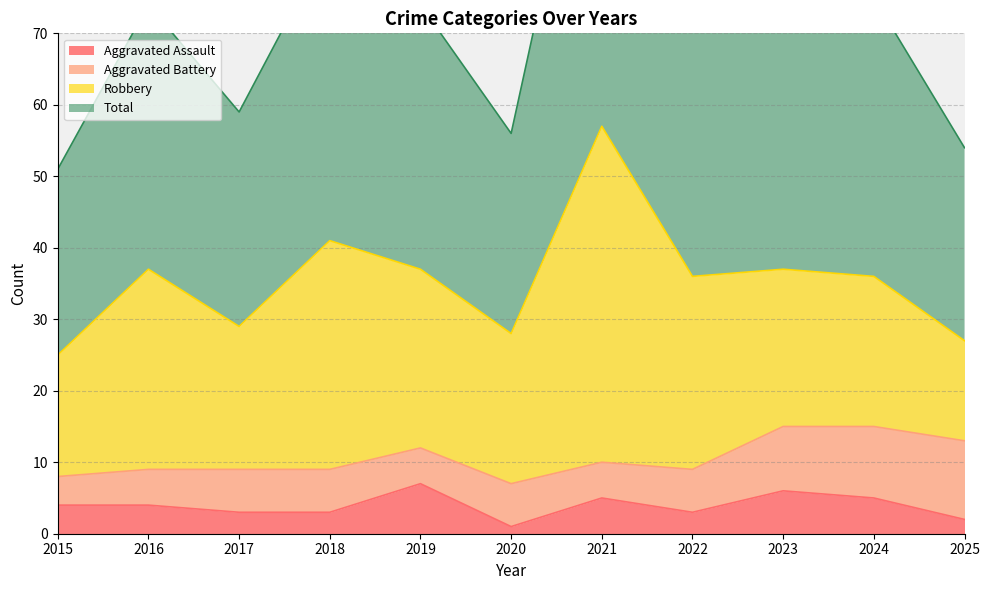

True or false: Total has a value of 113 at 2022.

False